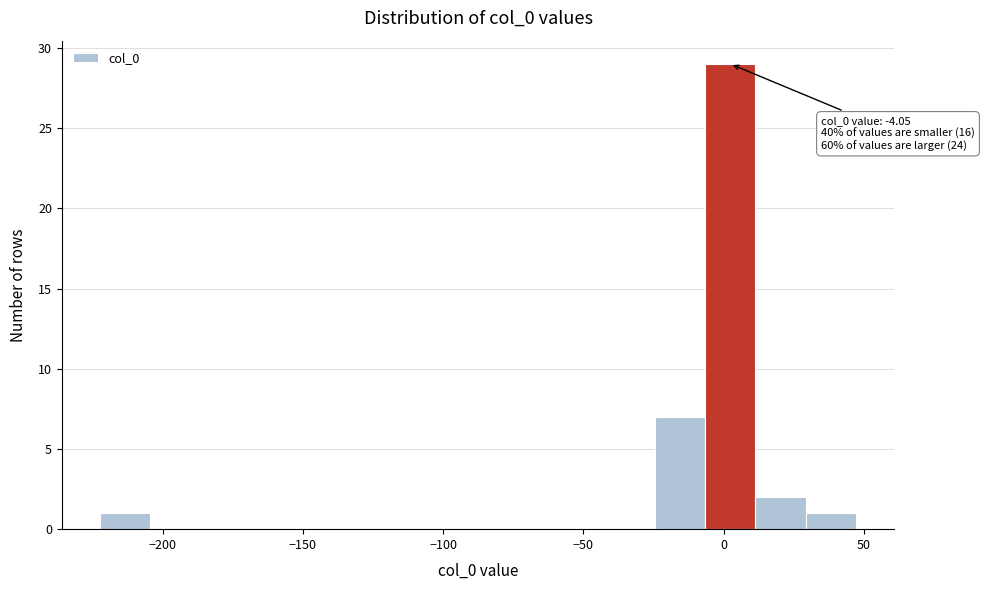

Around what value on the x-axis is the tallest bar? Give the approximate position of its centre, as read against the axis.

0